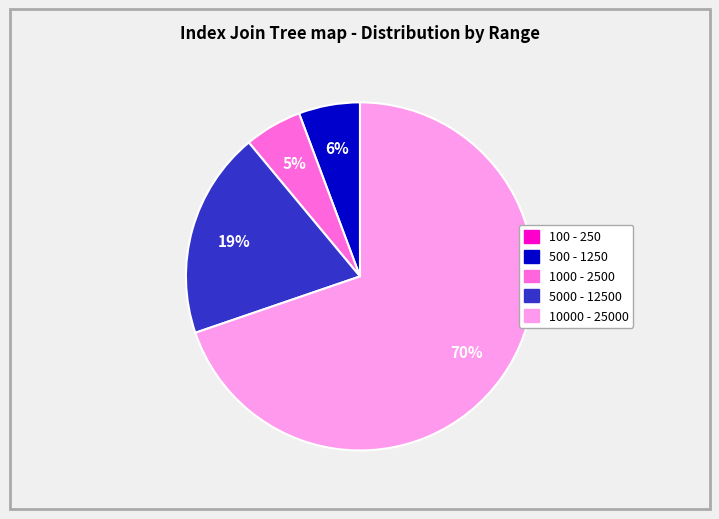

To the nearest percent, what is the difference between the largest and smallest slice percentages?

70%